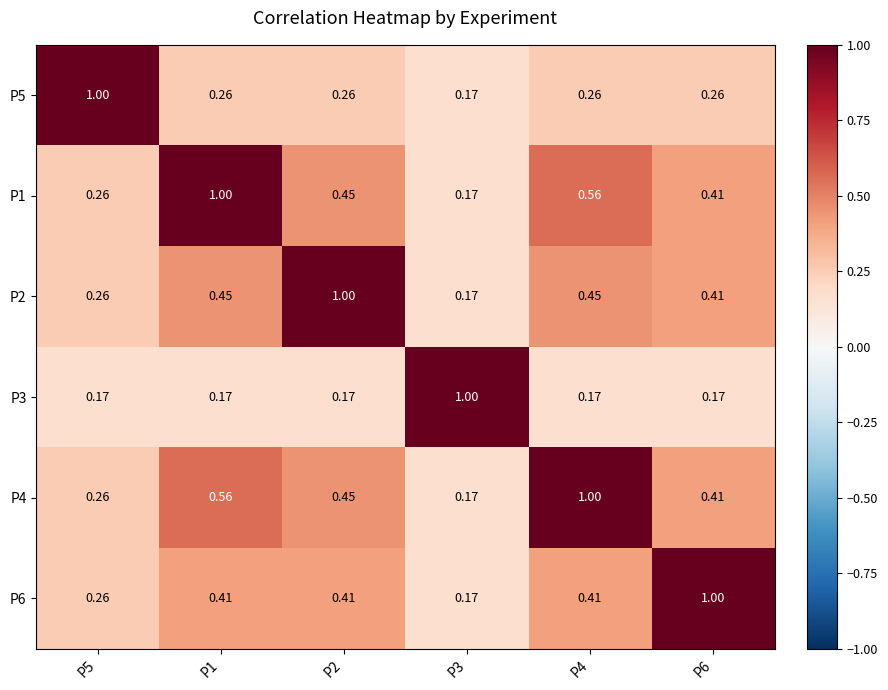

How many series are shown in this chart?

6